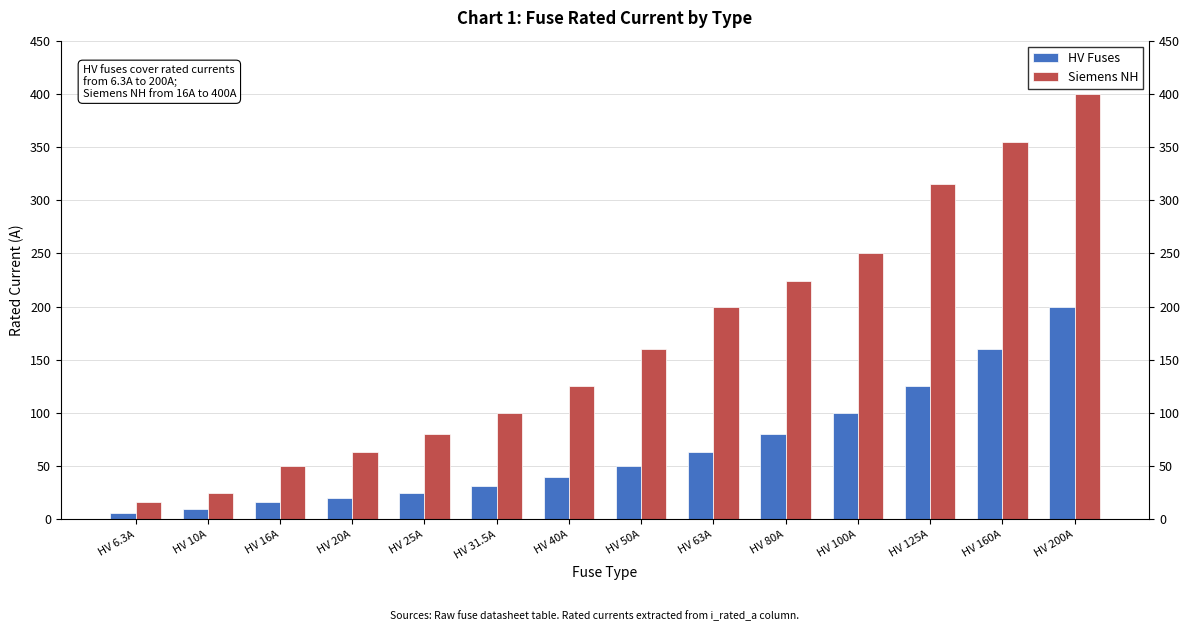

What is the label of the 4th bar from the left?

HV 20A